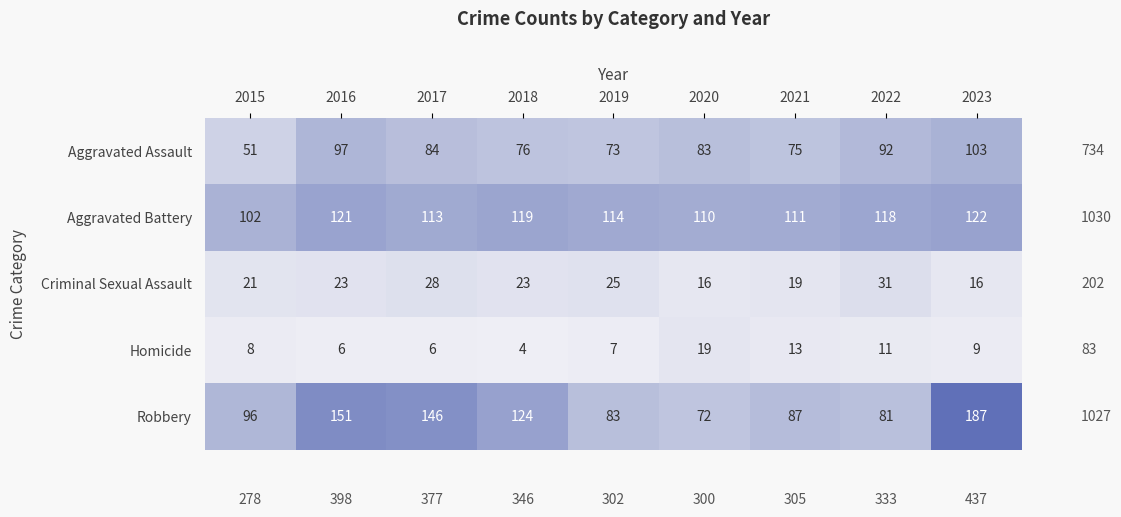

Count the number of categories in the chart.

9